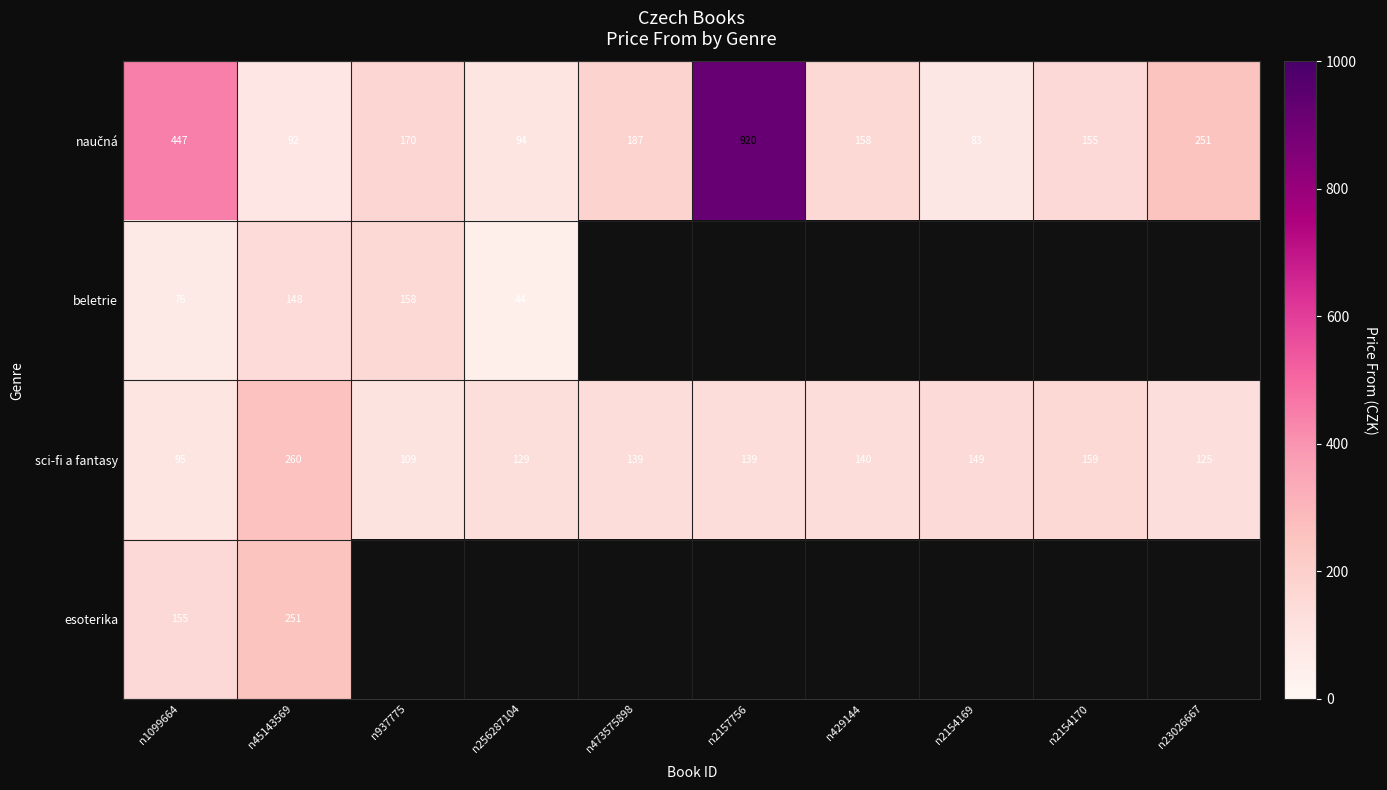

What is the maximum value shown in the chart?

920.0